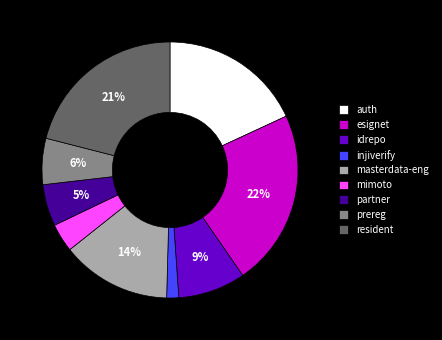

Do mimoto and masterdata-eng together represent more than half of the pie?

No